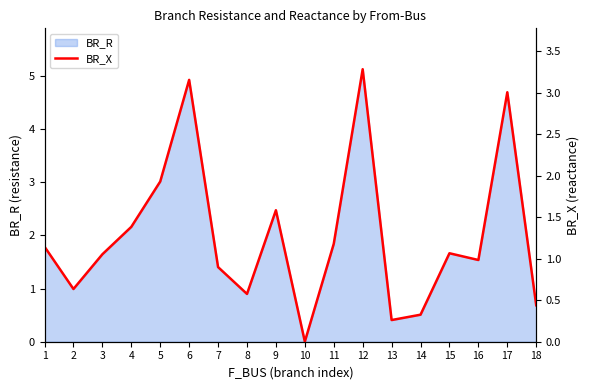

True or false: BR_R has a value of 5.1 at 12.

True